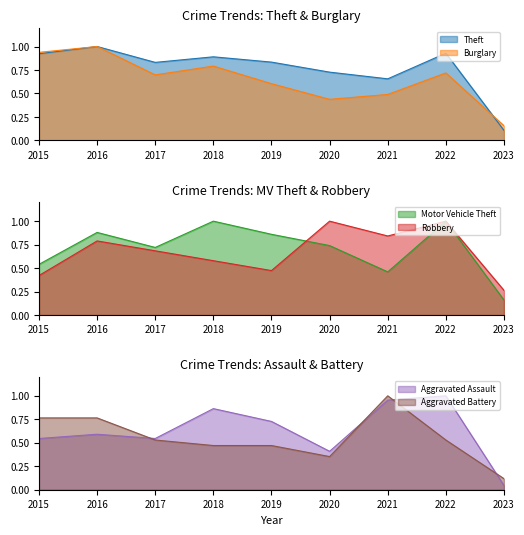

Which series changed the most between 2020 and 2022?

Aggravated Assault